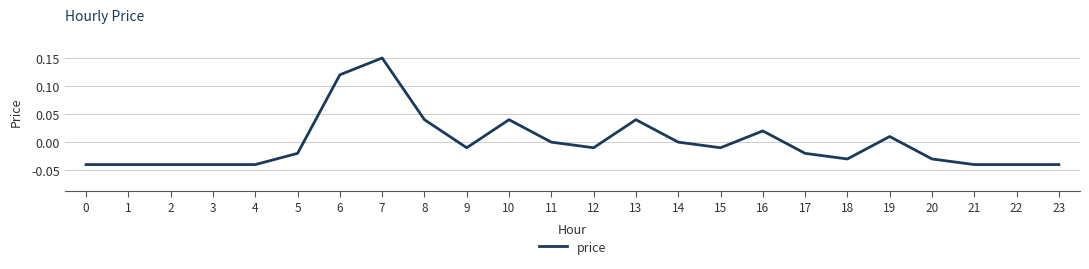

Which label corresponds to the largest value in the chart?

7